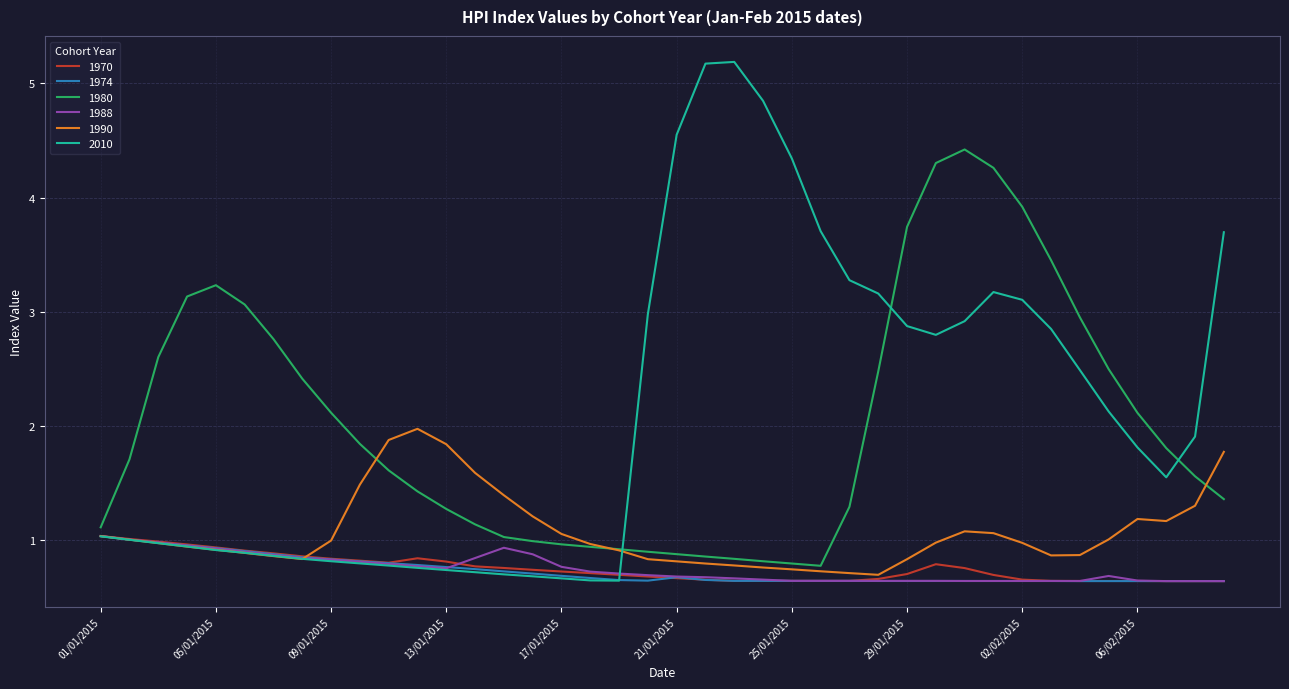

What is the sum of all 2010 values?

83.9